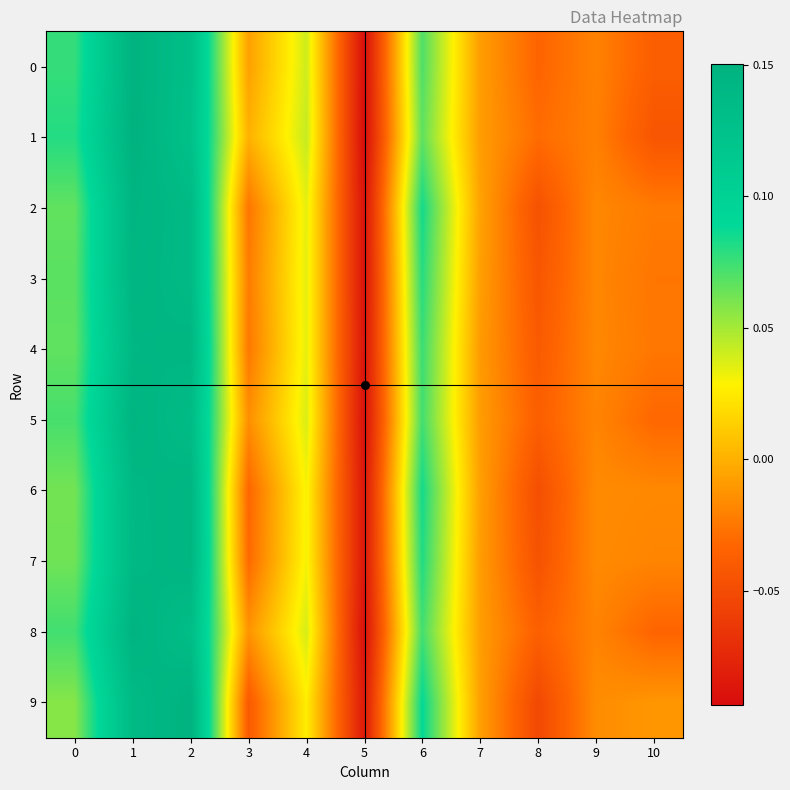

Rank the series at 8 from highest to lowest value.

1, 0, 8, 5, 4, 3, 7, 2, 6, 9